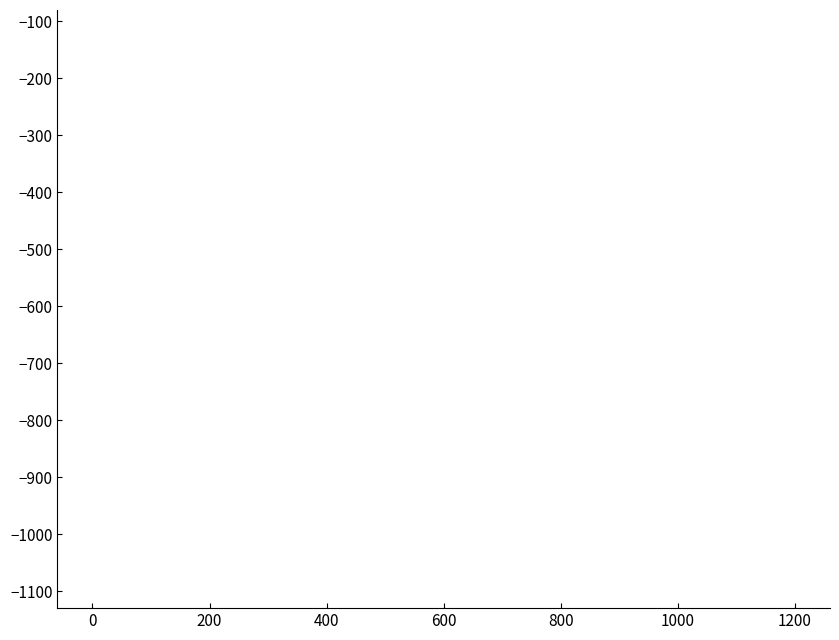

The value at 11 is -1230. True or false?

False